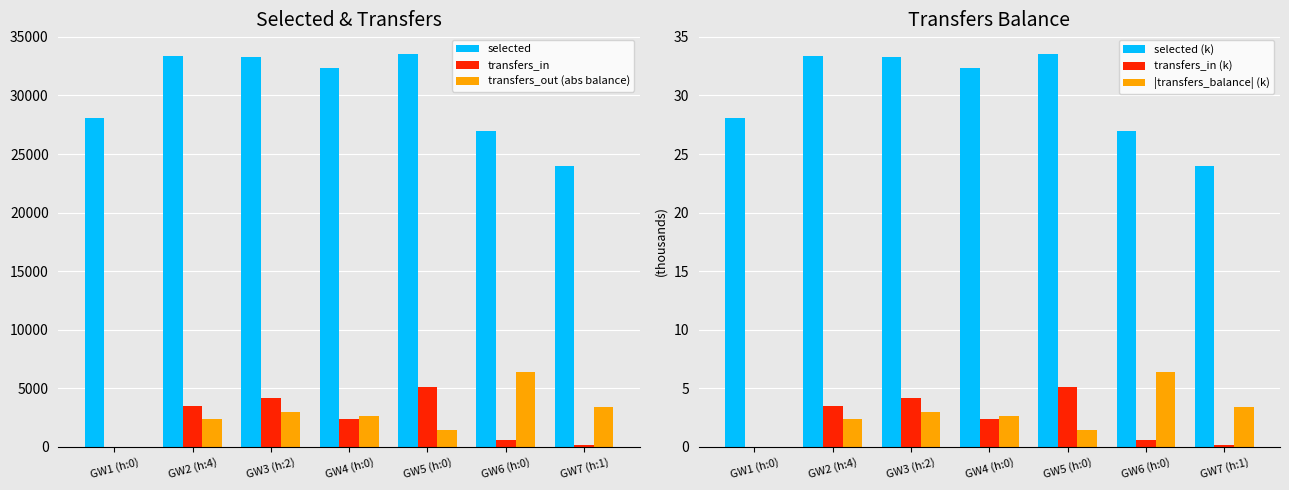

Are the bars grouped side by side (vs. stacked)?

Yes